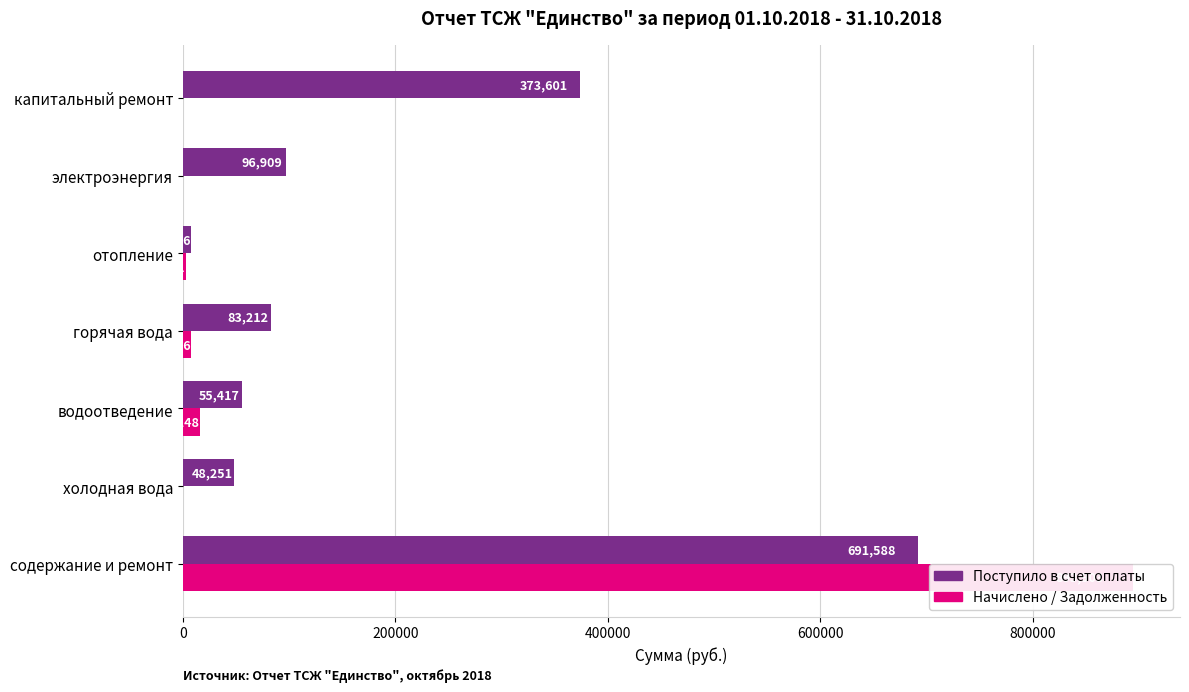

Is the value of Начислено / Задолженность at холодная вода greater than the value of Поступило в счет оплаты at горячая вода?

No